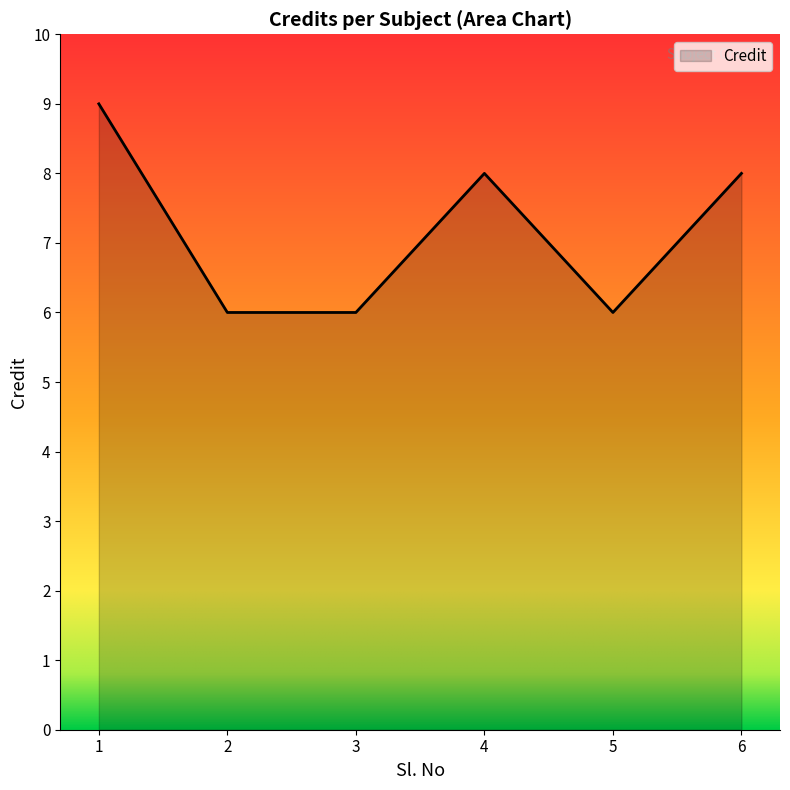

What is the ratio of the value at 4 to the value at 6?

1.0